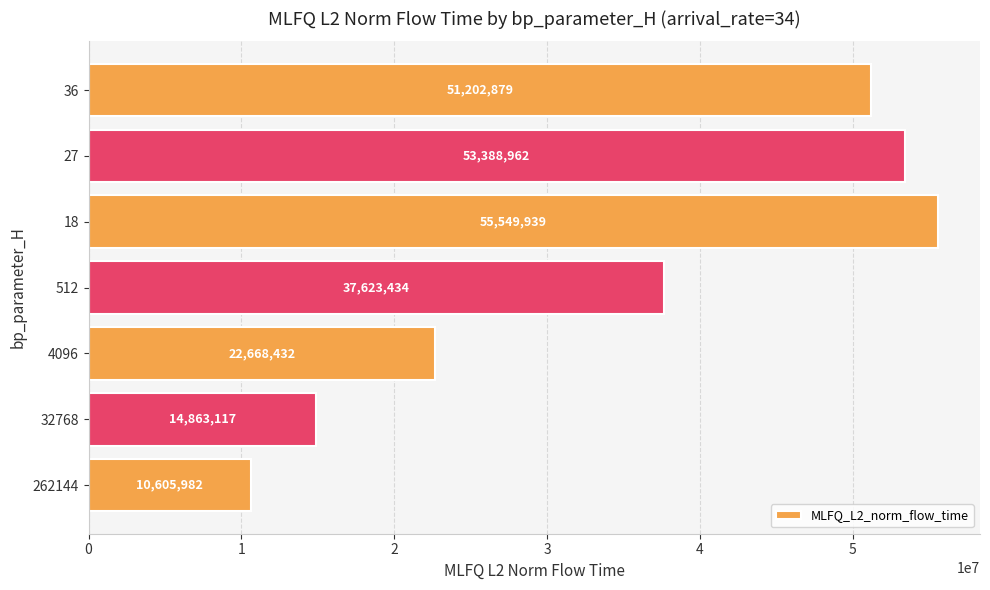

At which label is the value closest to 33077960?

512